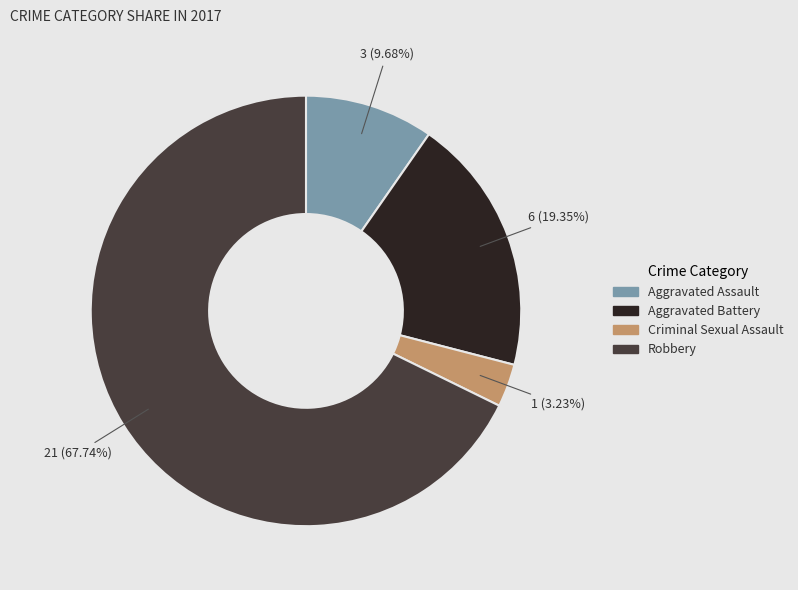

Which slice represents more than half of the pie?

Robbery